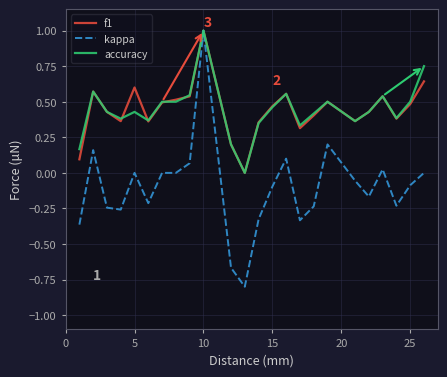

In f1, how many points are lower than both neighbors (excluding endpoints)?

6